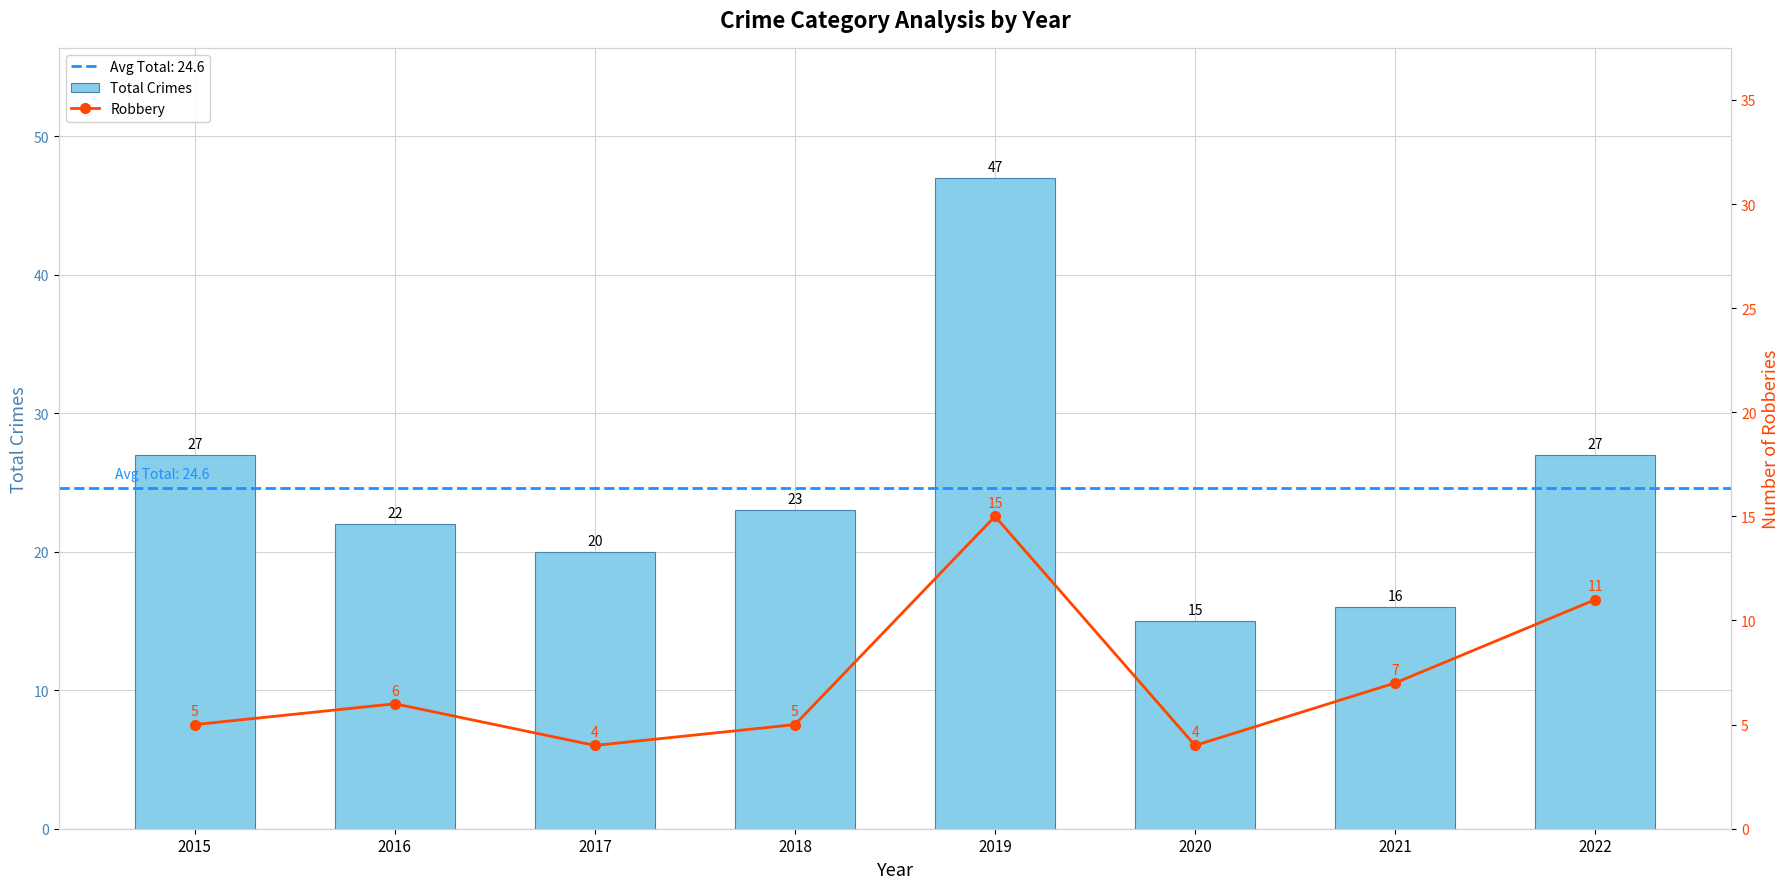

What is the difference between the maximum and minimum values in the Total Crimes series?

32